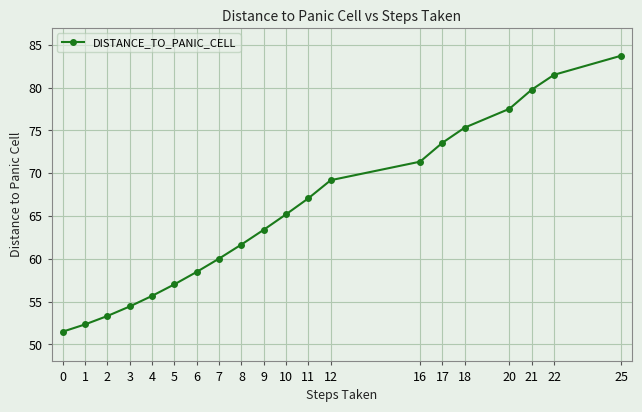

What is the difference between the second highest and second lowest values?

29.2